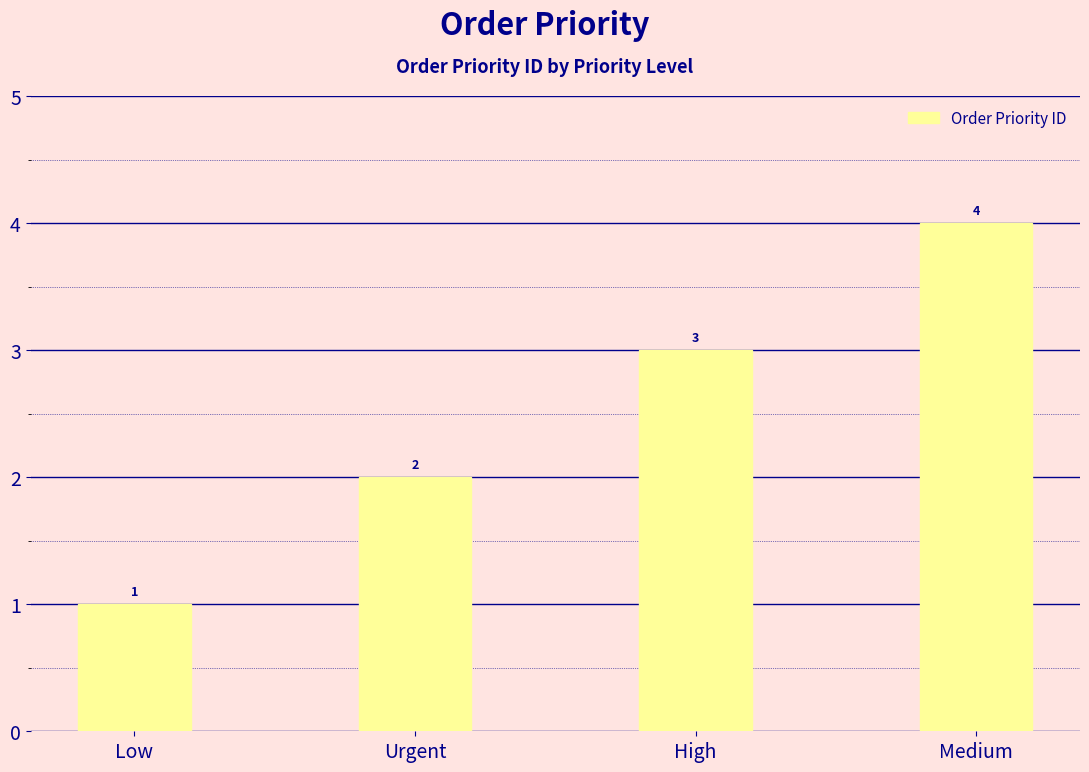

True or false: the data shows 3 at High.

True